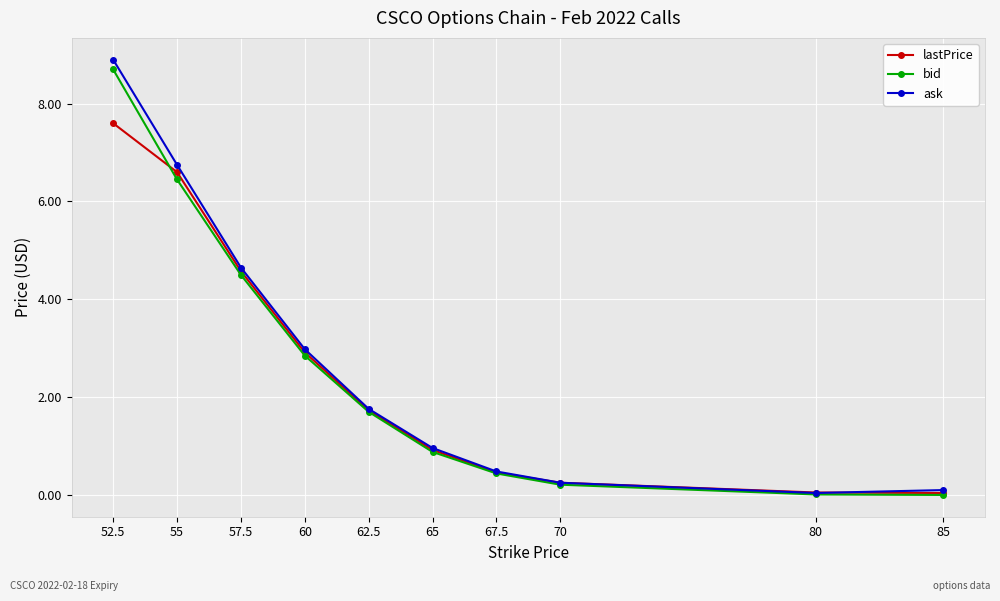

At which label is lastPrice closest to 3?

60